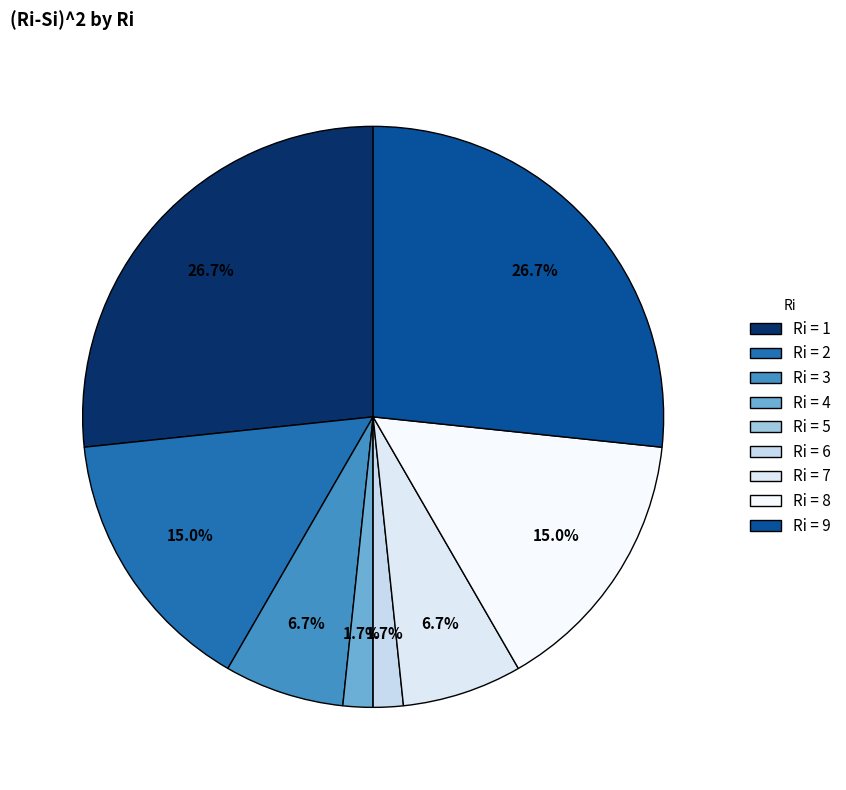

To the nearest percent, what is the difference between the largest and smallest slice percentages?

27%